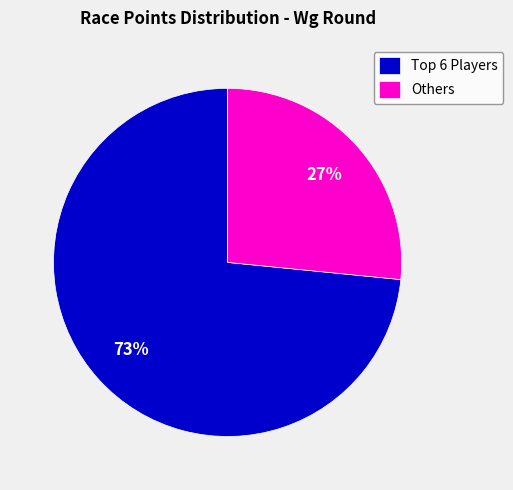

Which slice is the largest?

Top 6 Players